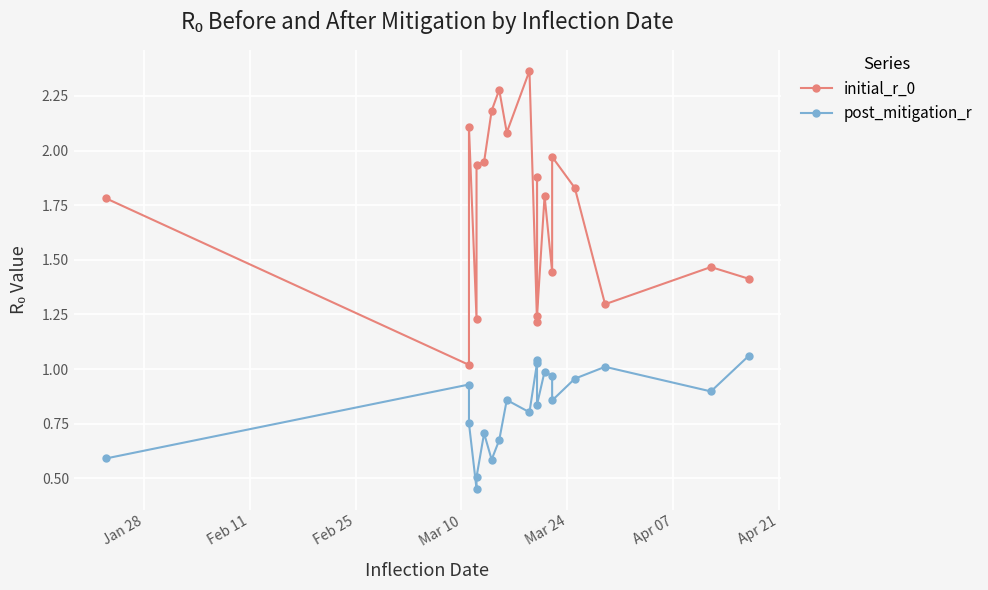

How many interior local peaks does the initial_r_0 series have?

7